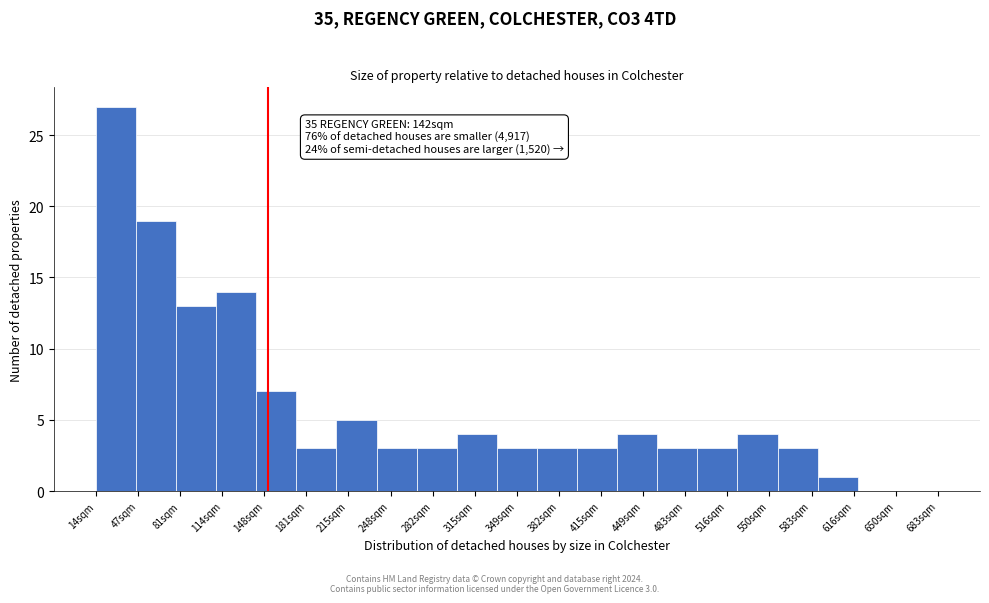

Reading left to right, extract all data points from this chart.

14sqm=27	47sqm=19	81sqm=13	114sqm=14	148sqm=7	181sqm=3	215sqm=5	248sqm=3	282sqm=3	315sqm=4	349sqm=3	382sqm=3	415sqm=3	449sqm=4	483sqm=3	516sqm=3	550sqm=4	583sqm=3	616sqm=1	650sqm=0	683sqm=0